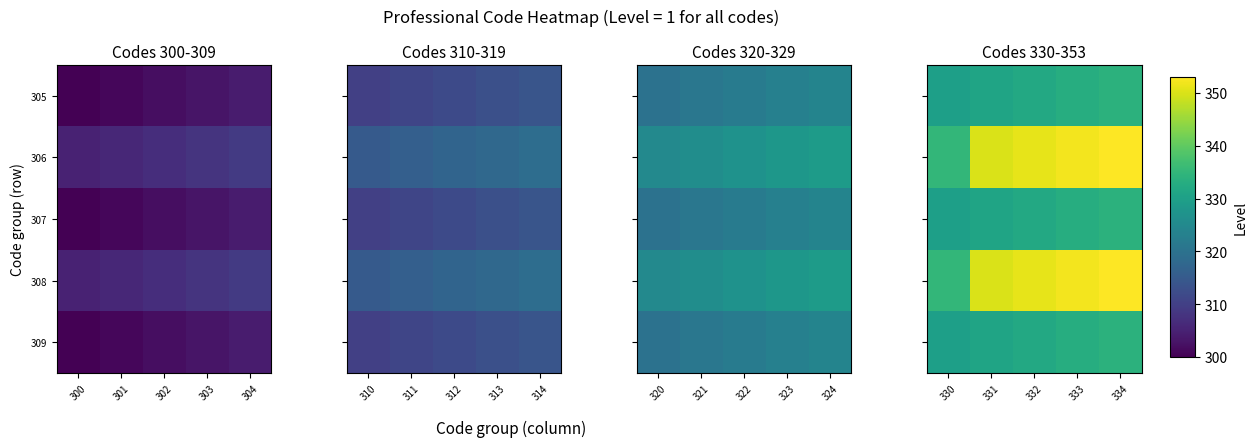

How many categories are shown in the chart?

5